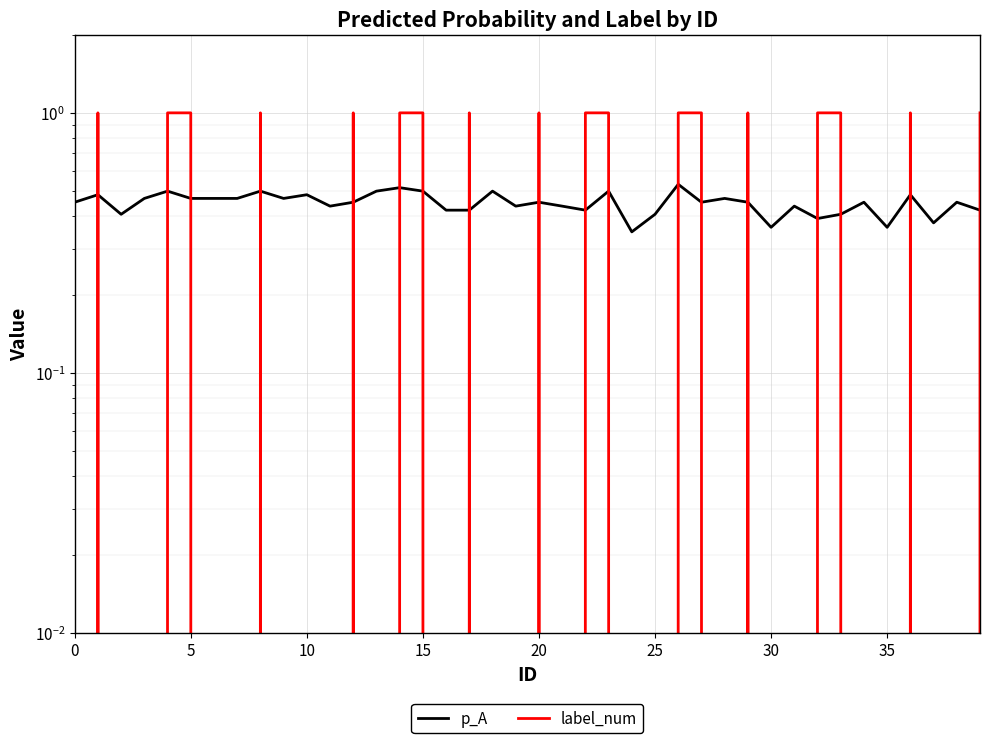

How many positive values does the label_num series have?

18